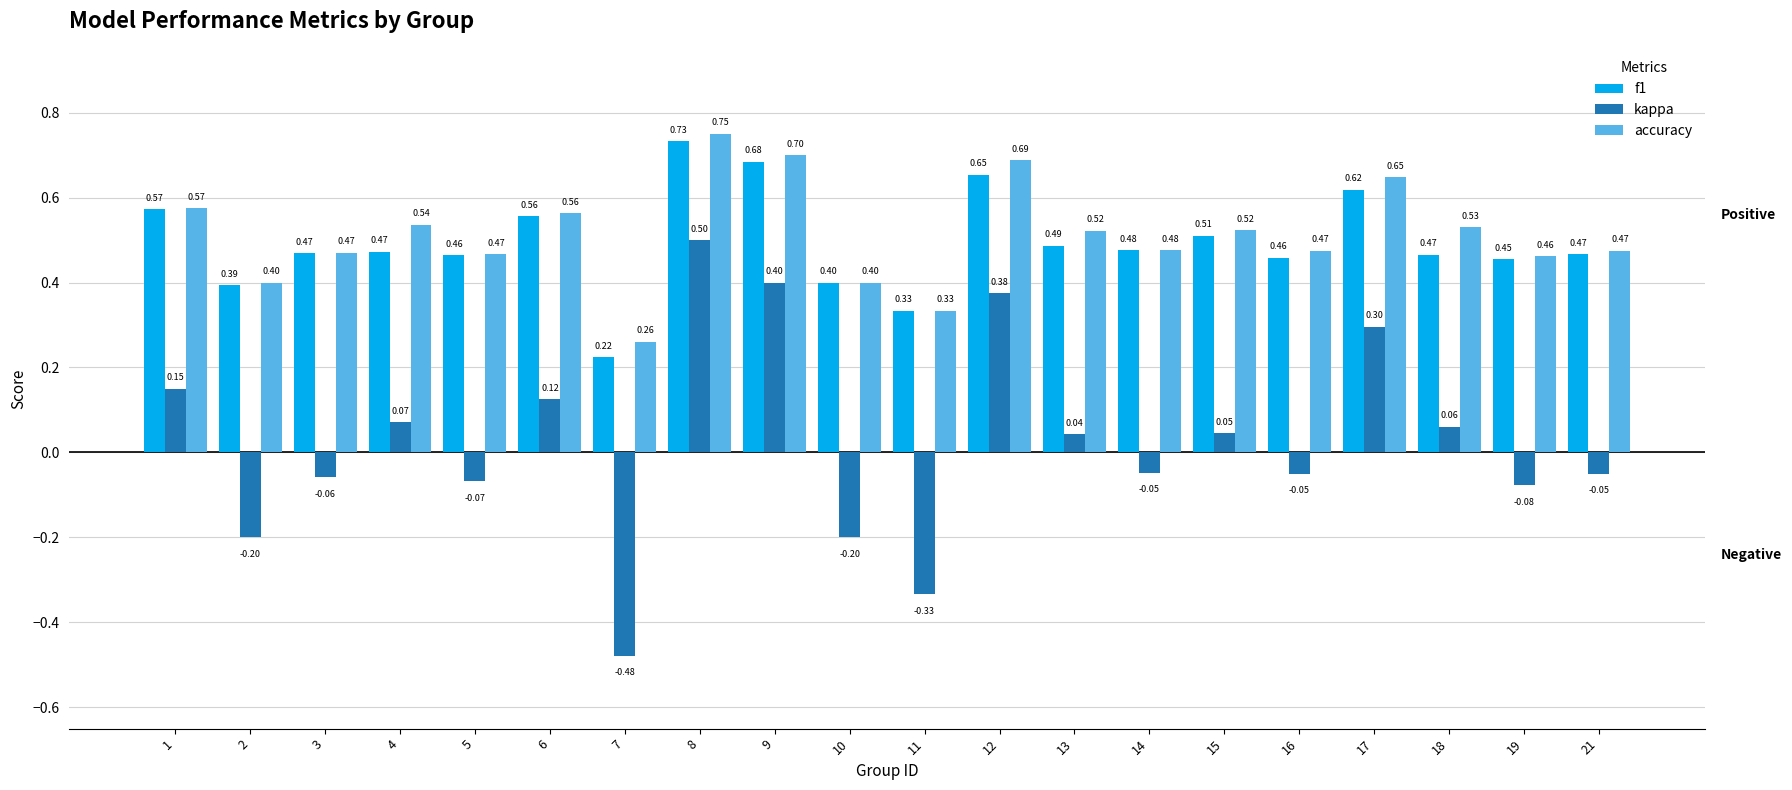

At which label does accuracy reach its peak?

8